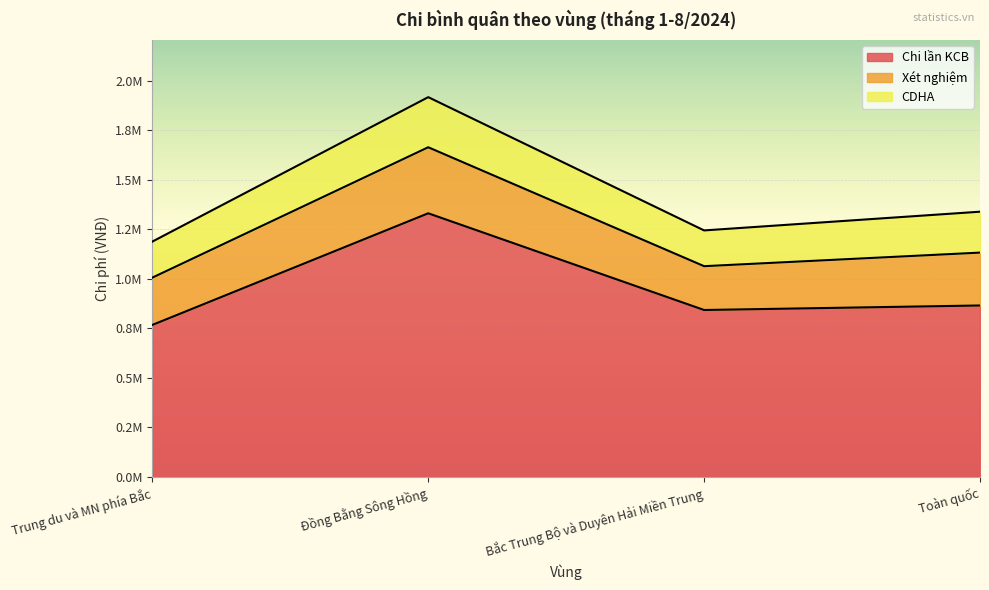

At which label does CDHA first exceed 206808?

Đồng Bằng Sông Hồng